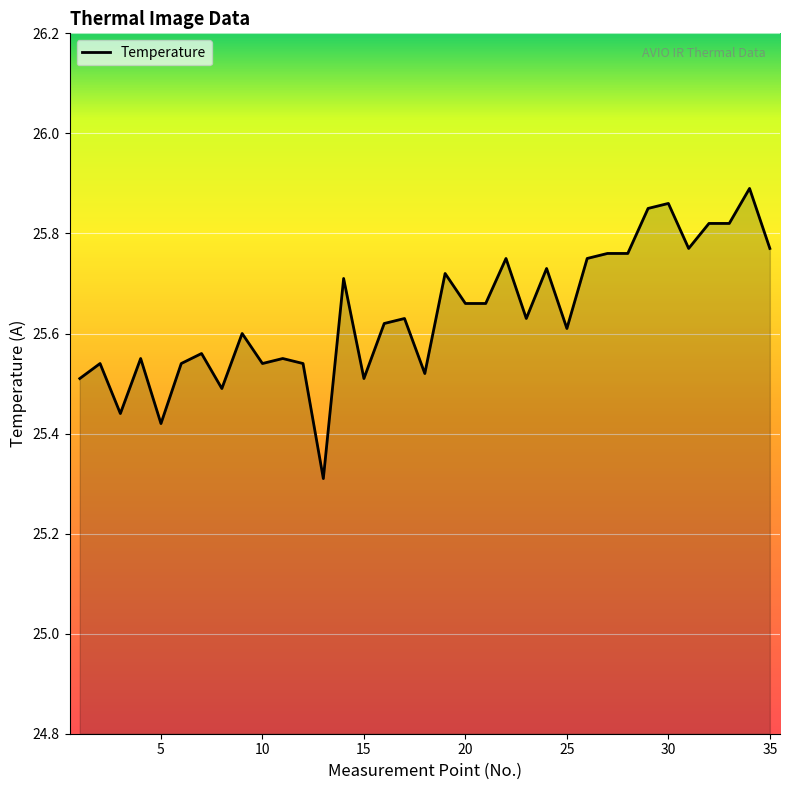

What is the minimum value shown in the chart?

25.3